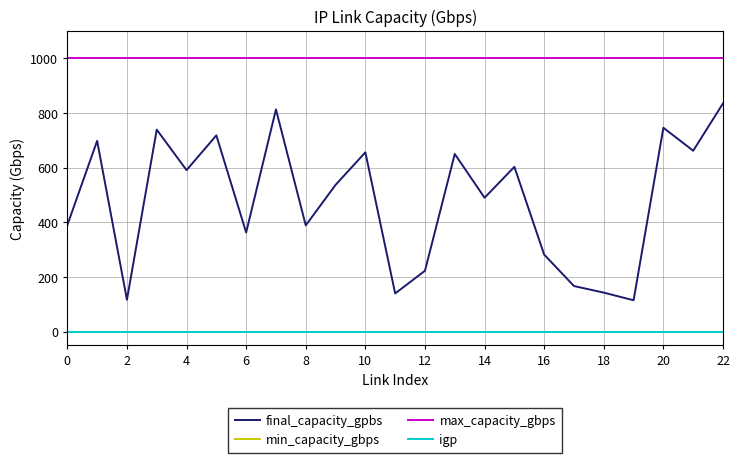

Is this an area chart (filled region under the line)?

No